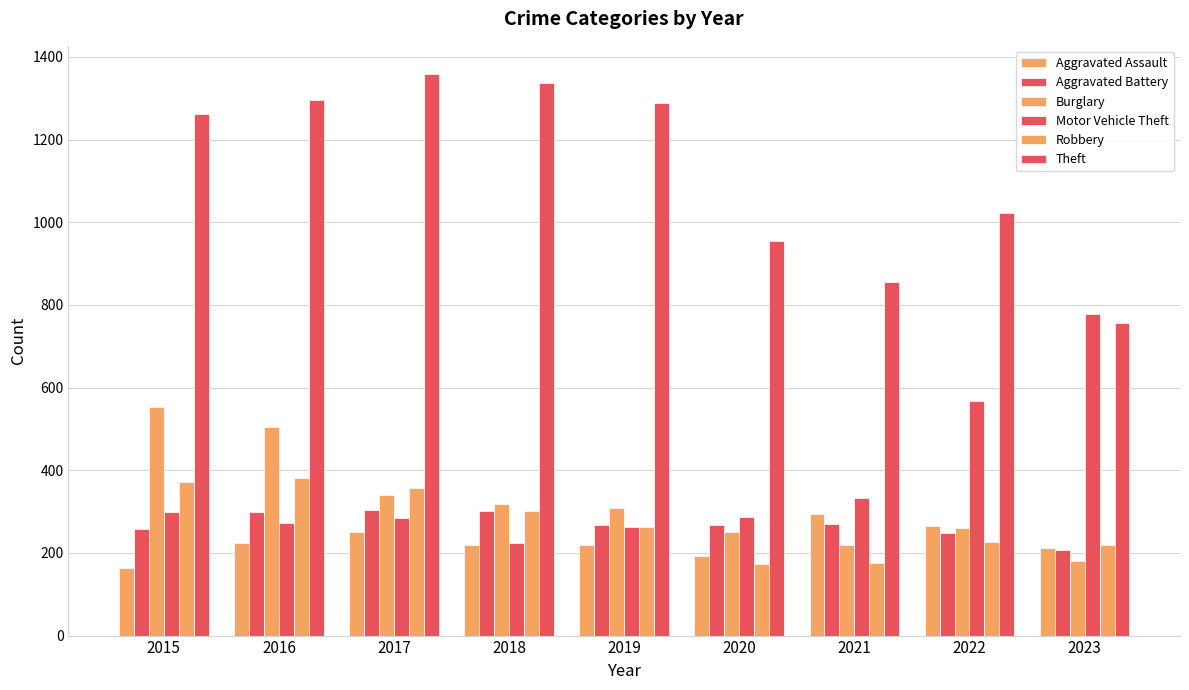

At how many categories does at least one series exceed 1223?

5